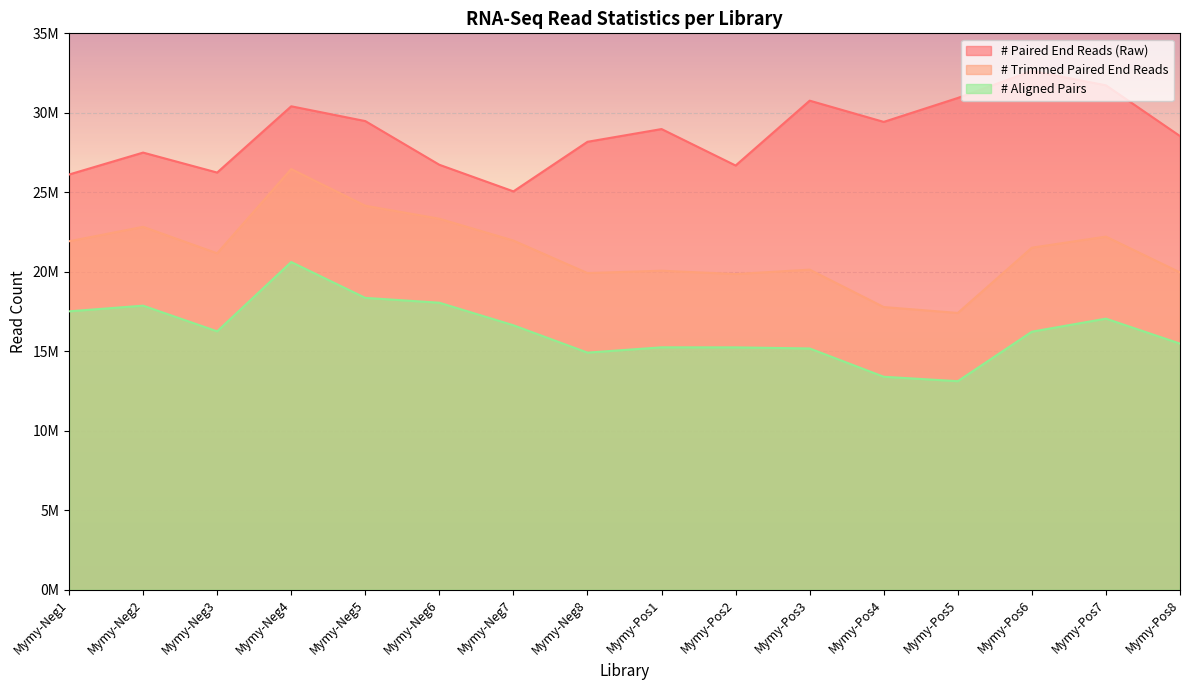

What value does the # Trimmed Paired End Reads series have at Mymy-Neg8, to the nearest 100?

19921900